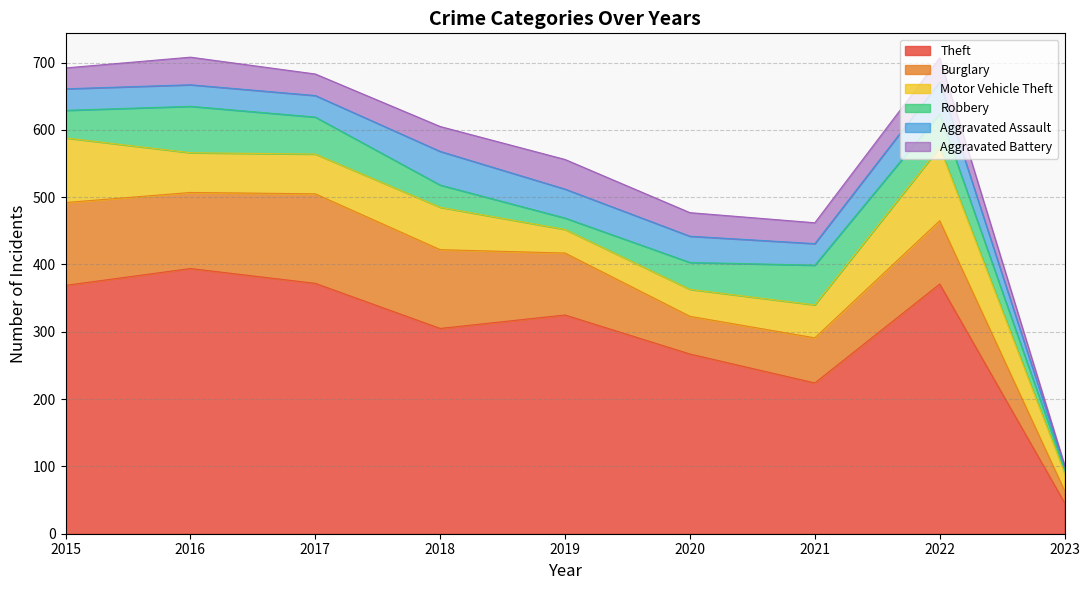

True or false: Aggravated Assault has a value of 39 at 2020.

True